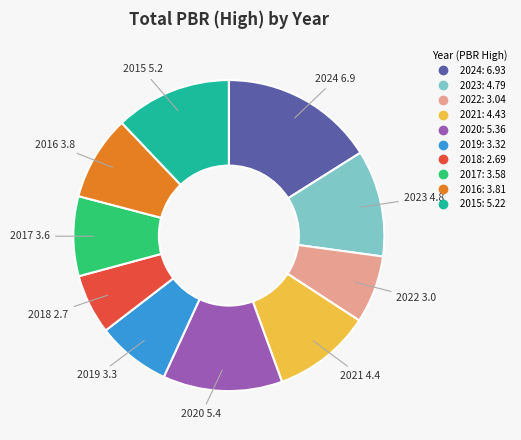

Combined, do 2015 and 2024 account for over 50%?

No